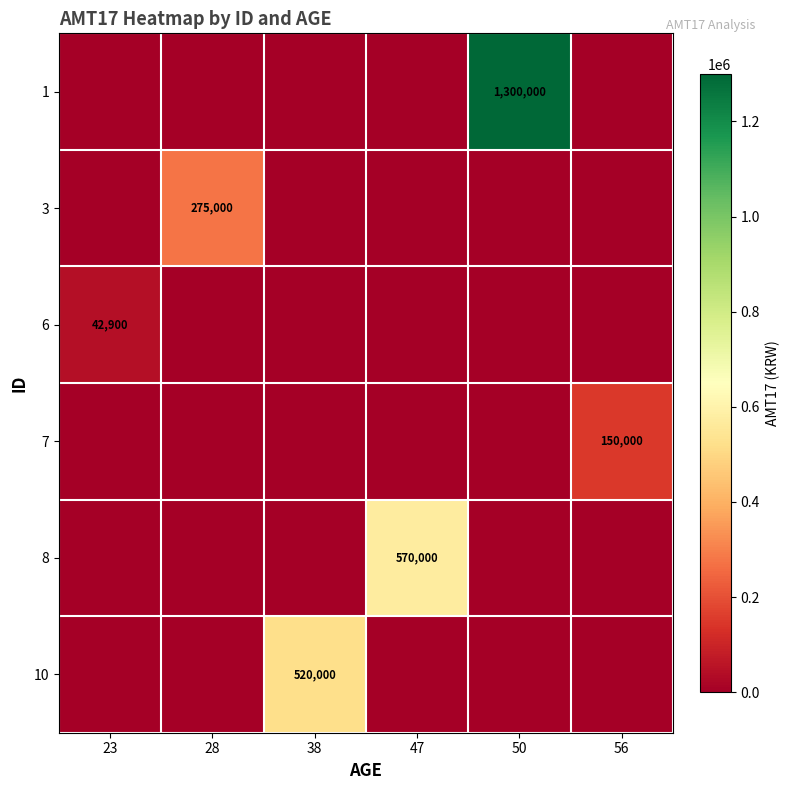

Is the value of 1 at 28 greater than the value of 3 at 50?

No